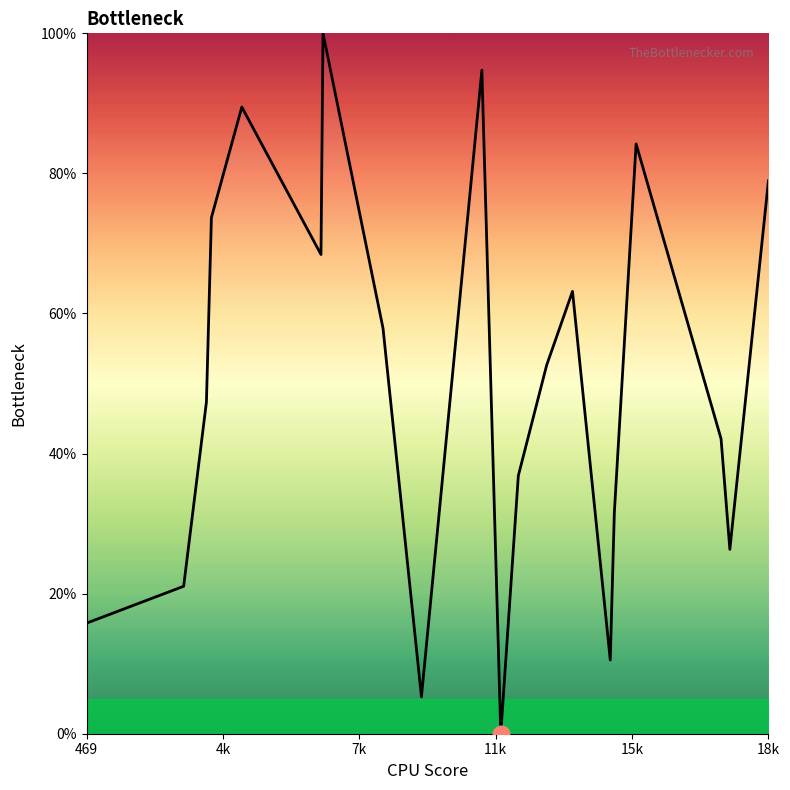

What is the difference between the maximum and minimum values?

100.0